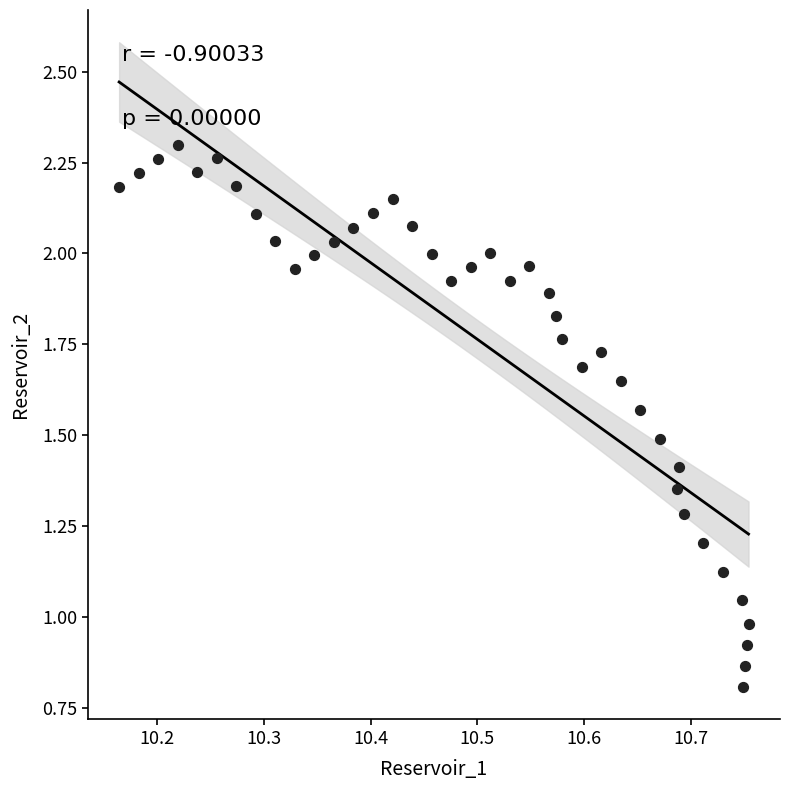

What is the range of Y values (max minus min)?

1.5